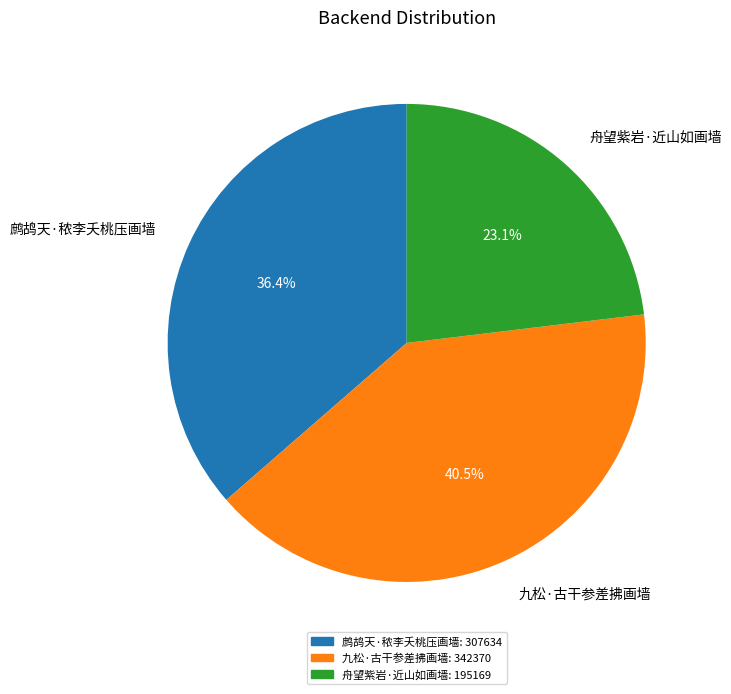

Which category has the smallest portion of the pie?

舟望紫岩·近山如画墙